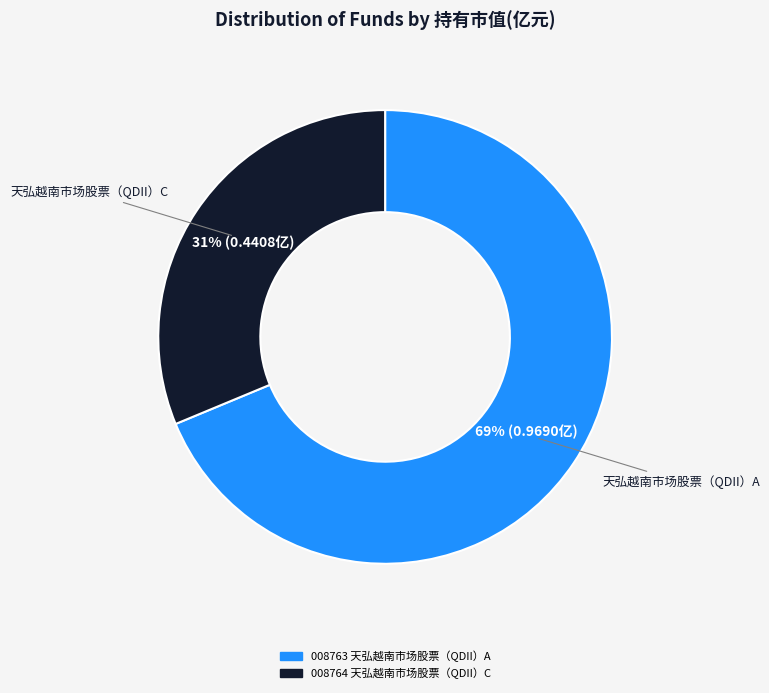

Does any single category account for the majority?

Yes